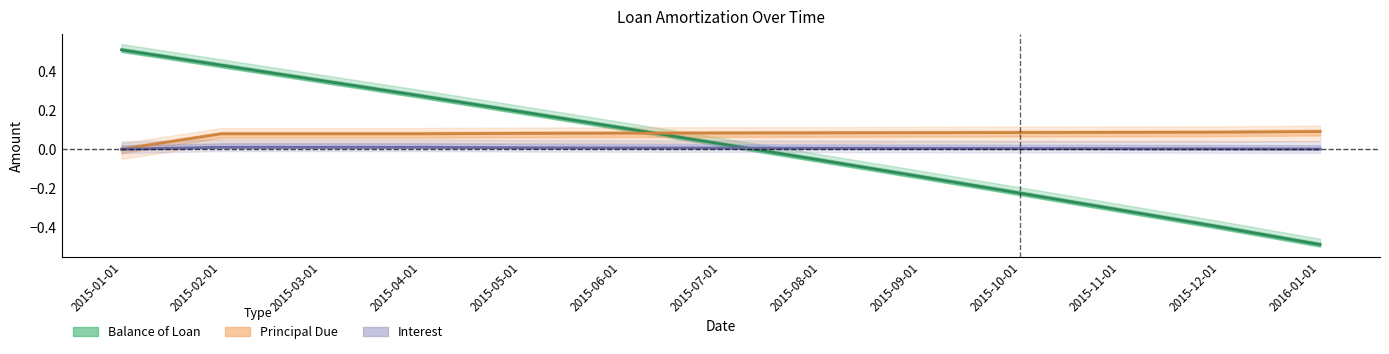

What is the average value of the Principal Due series?

0.1